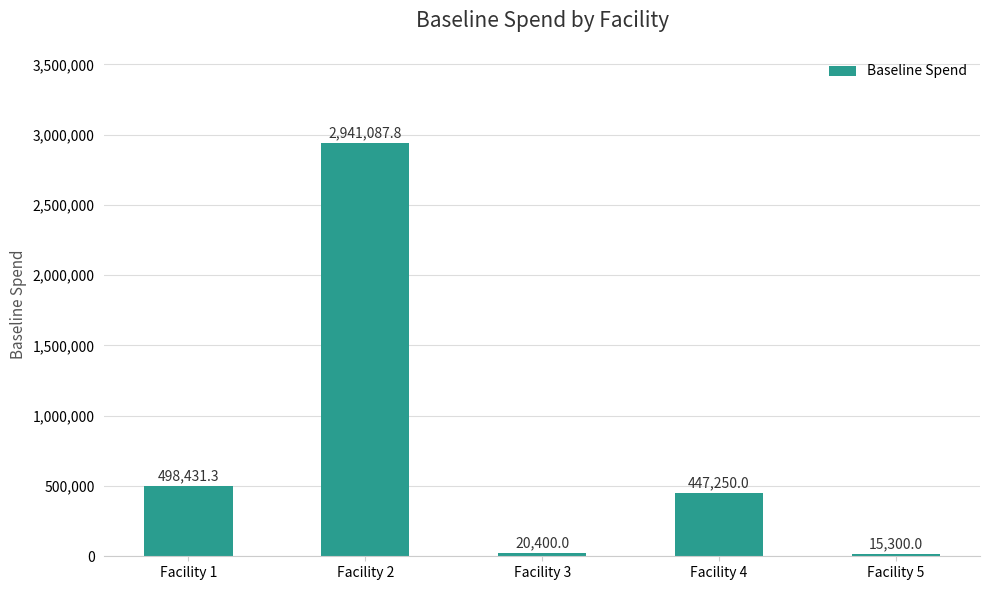

Approximately how many times larger is the value at Facility 2 compared to Facility 3?

144.2